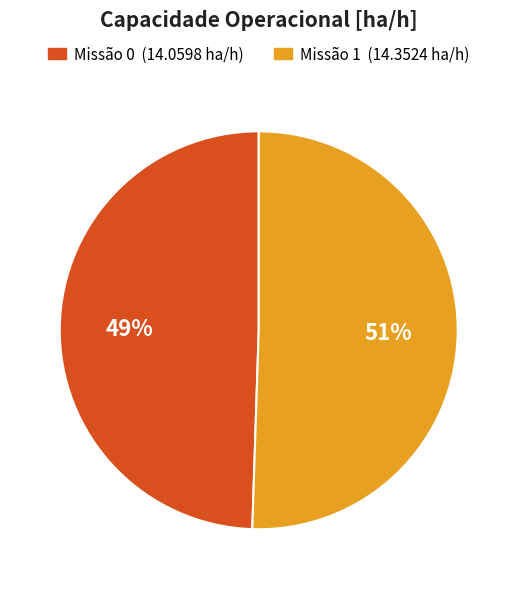

Is there a majority slice in this chart?

Yes